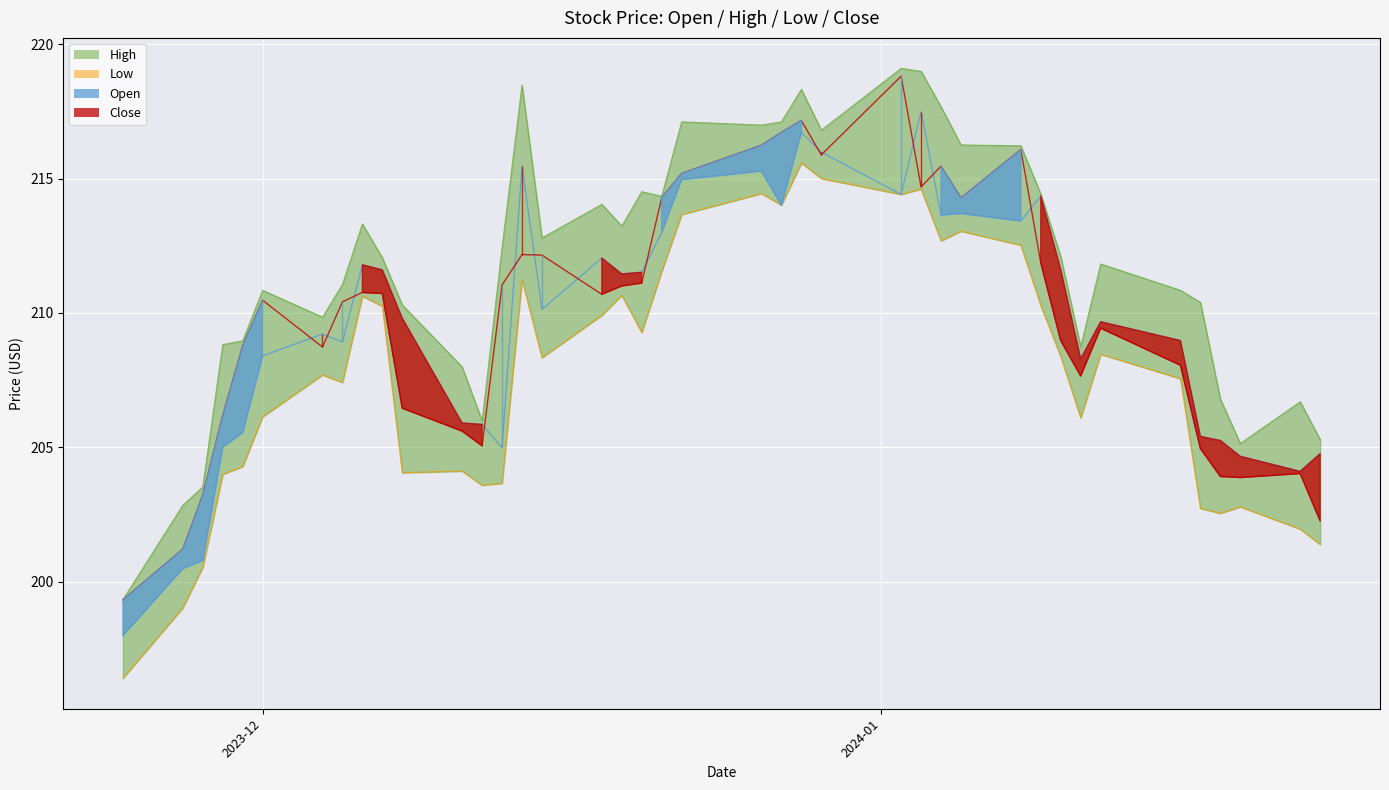

What is the approximate value of Open at 2024-01-17?

205.4